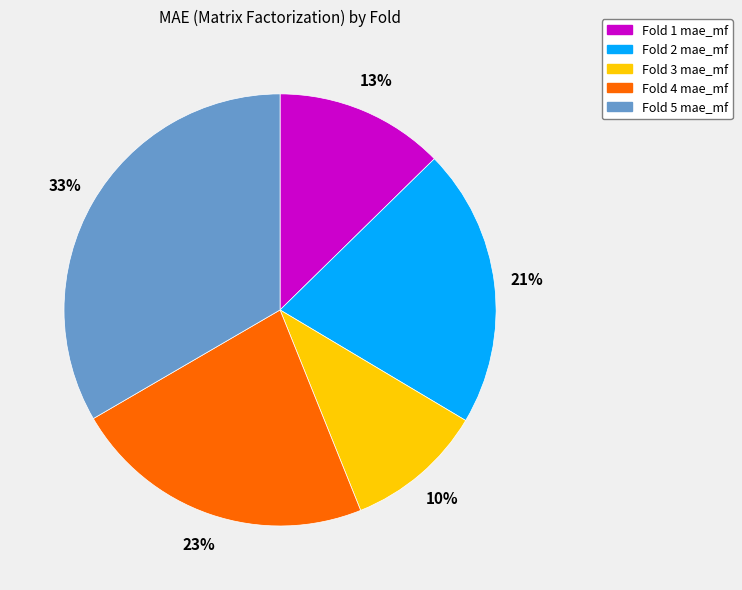

Which slice is the smallest?

Fold 3 mae_mf